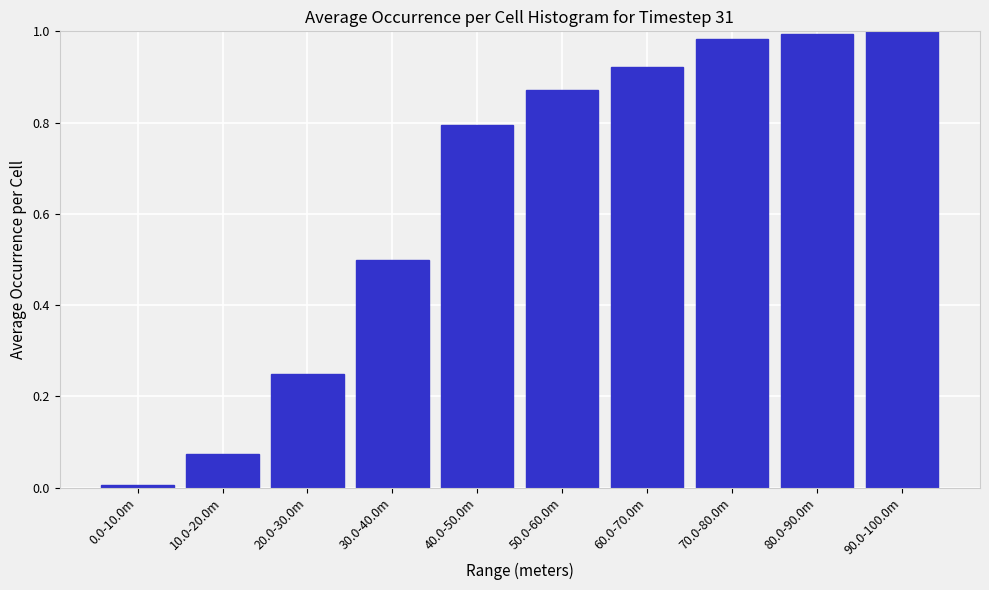

What is the average value?

0.6